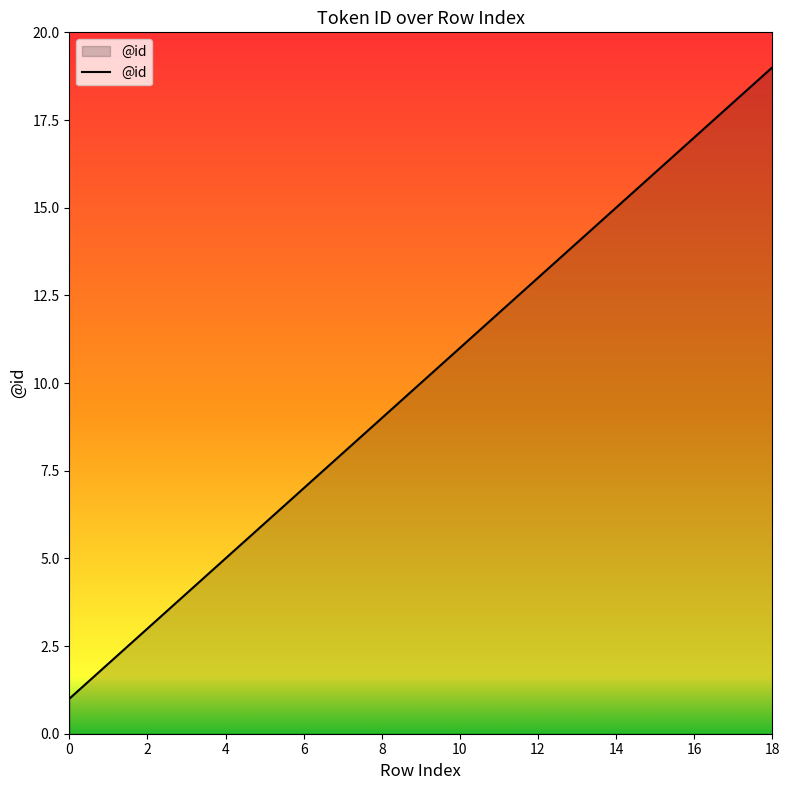

What is the difference between the maximum and minimum values?

18